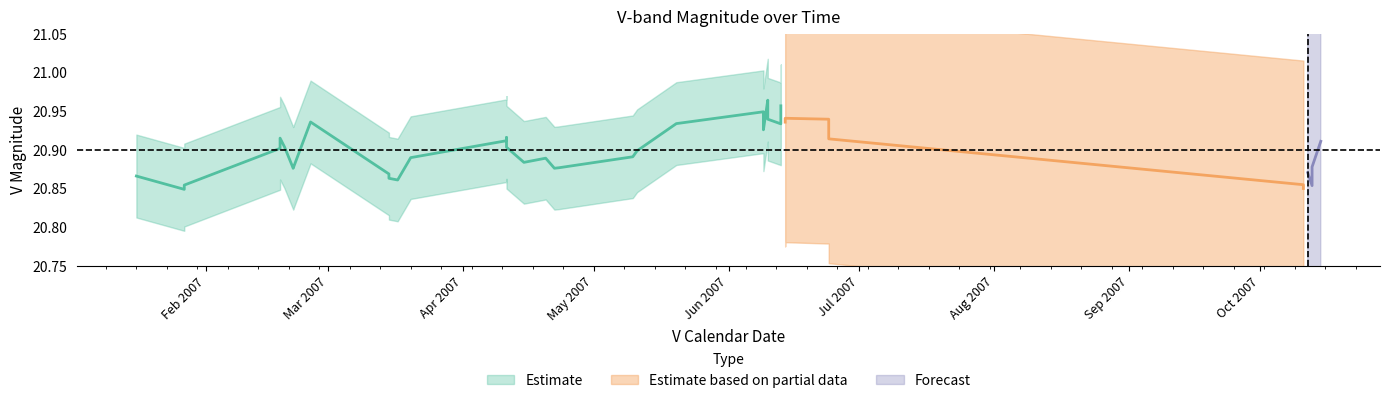

True or false: V Mag Error and V Magnitude intersect in this chart.

False